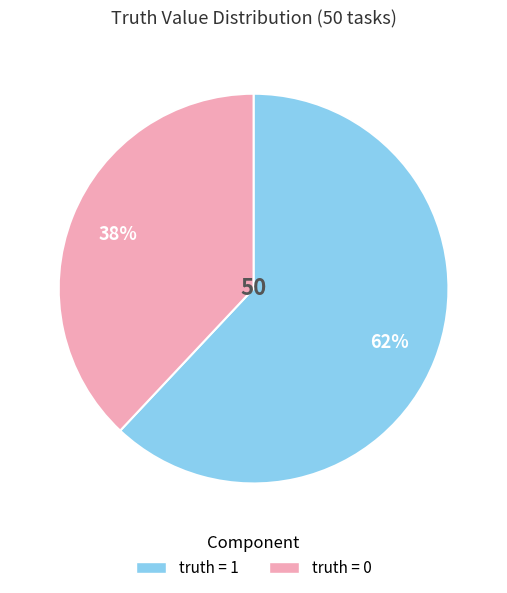

To the nearest percent, what is the average slice percentage?

50%